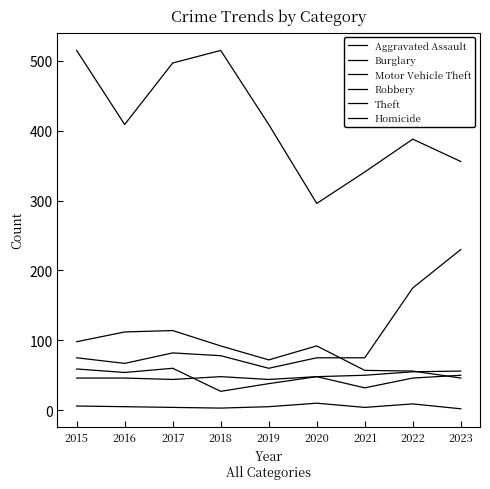

Does the chart have visible grid lines?

No